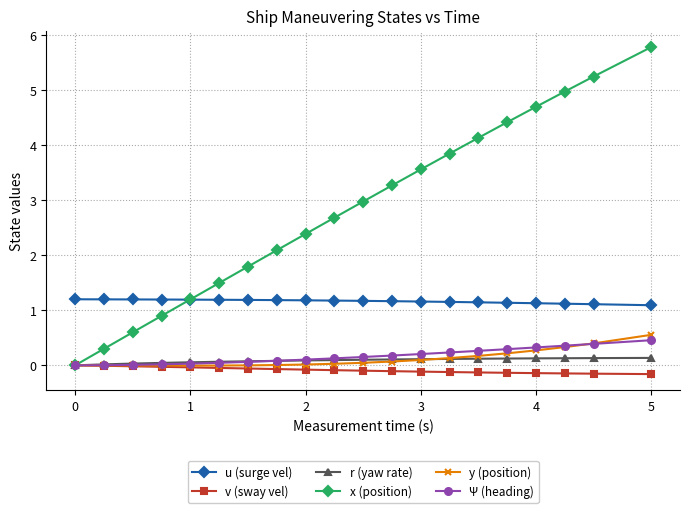

What is the sum of all r (yaw rate) values?

1.8